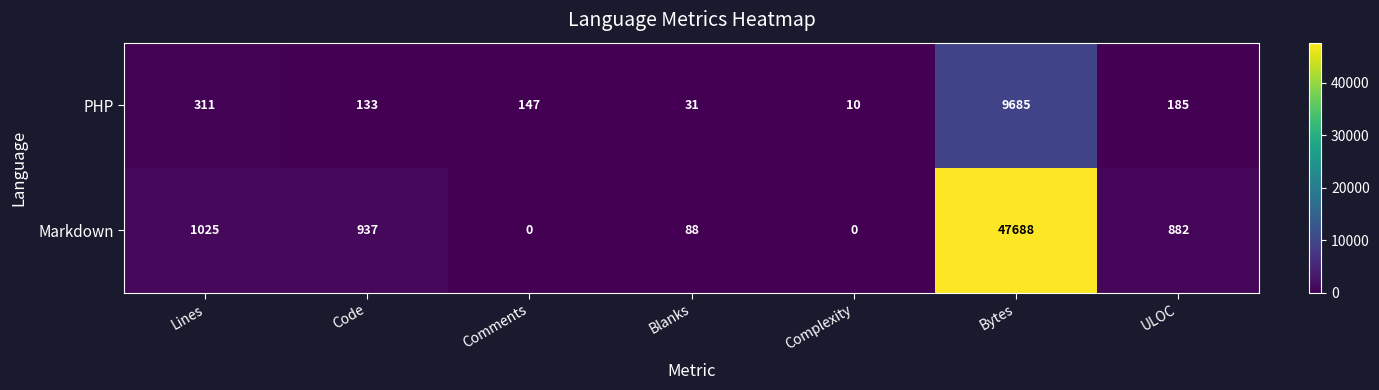

Reading left to right, what are all the values shown in this chart?

PHP: Lines=311	Code=133	Comments=147	Blanks=31	Complexity=10	Bytes=9685	ULOC=185
Markdown: Lines=1025	Code=937	Comments=0	Blanks=88	Complexity=0	Bytes=47688	ULOC=882